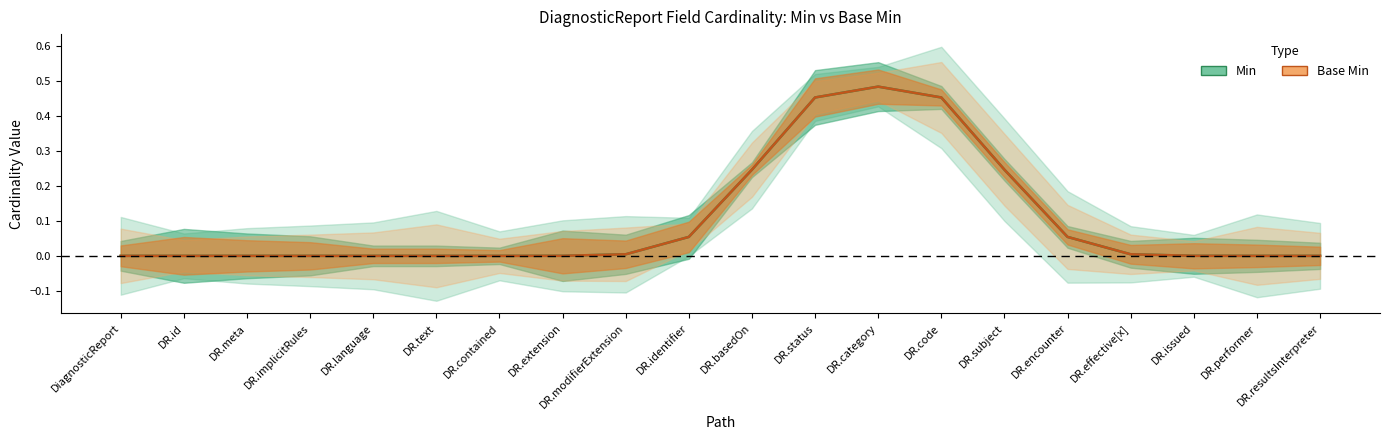

How many values in Min are above zero?

11